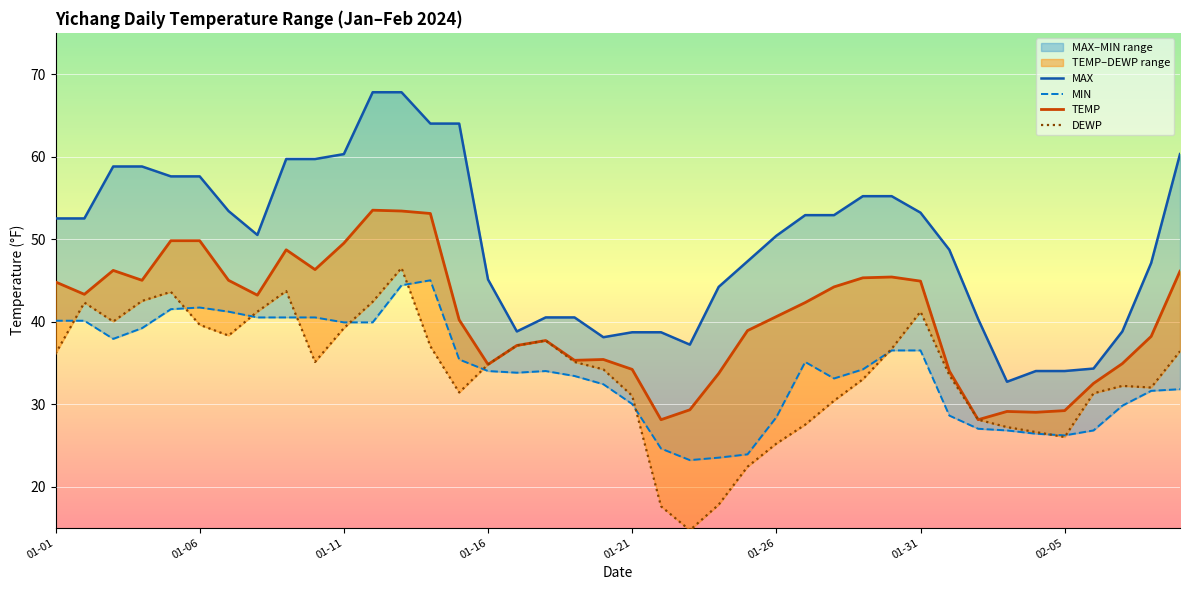

What is the total value across all series at 01-31?

177.9